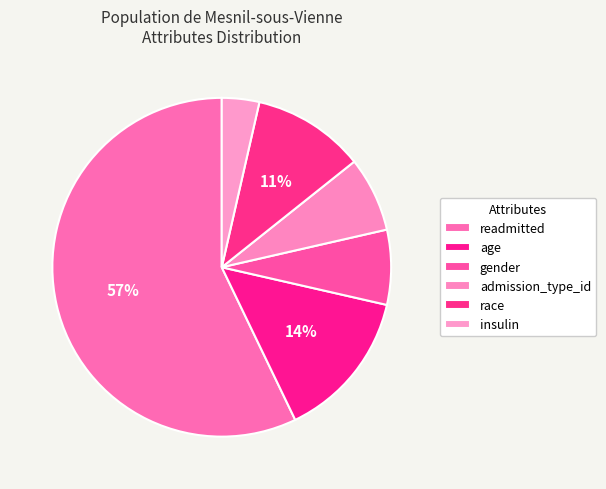

How many segments does this pie chart have?

6